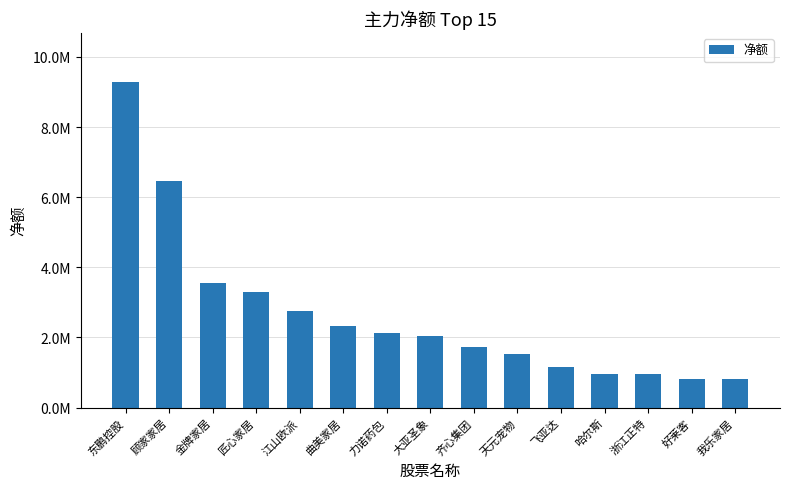

List the labels in order of value, smallest first.

我乐家居, 好莱客, 浙江正特, 哈尔斯, 飞亚达, 天元宠物, 齐心集团, 大亚圣象, 力诺药包, 曲美家居, 江山欧派, 匠心家居, 金牌家居, 顾家家居, 东鹏控股